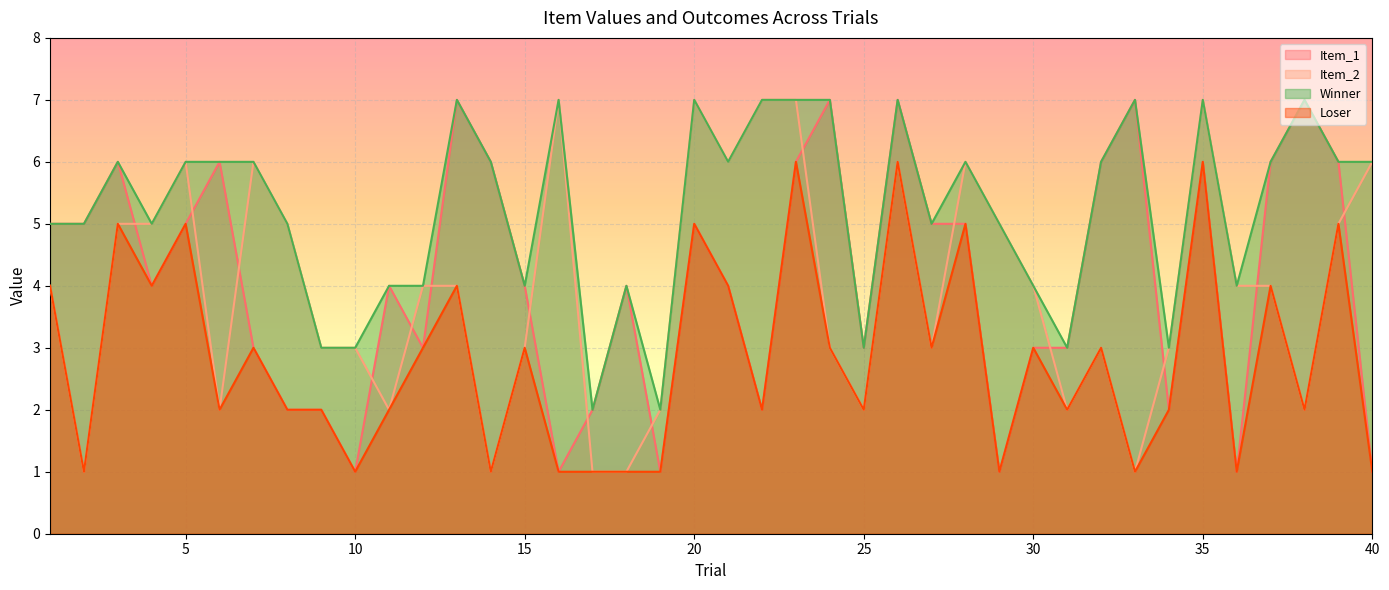

True or false: Item_2 has a value of 5 at 4.

True